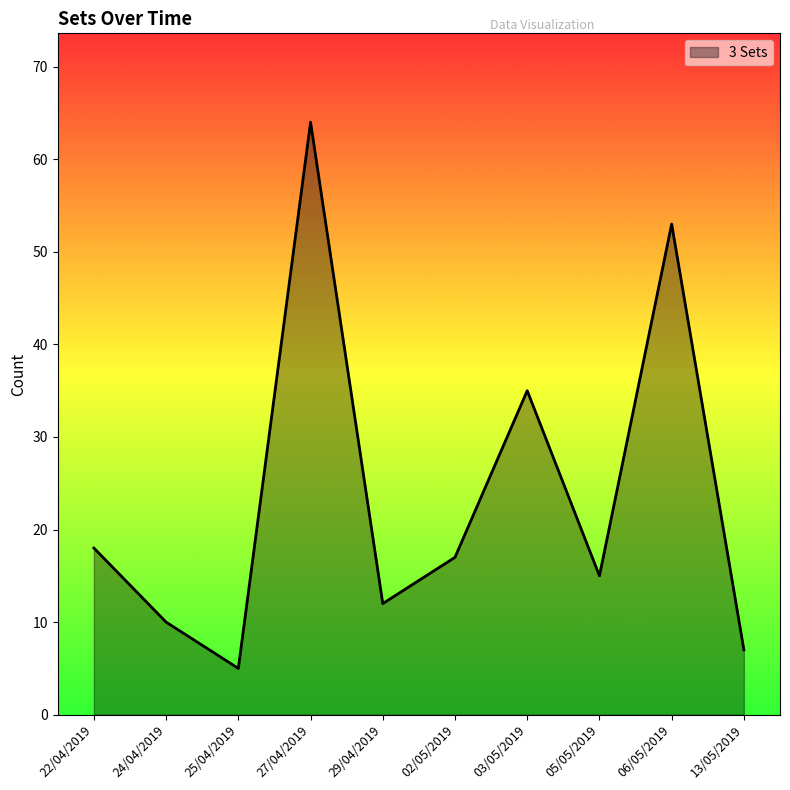

Rank the categories by value from highest to lowest.

27/04/2019, 06/05/2019, 03/05/2019, 22/04/2019, 02/05/2019, 05/05/2019, 29/04/2019, 24/04/2019, 13/05/2019, 25/04/2019